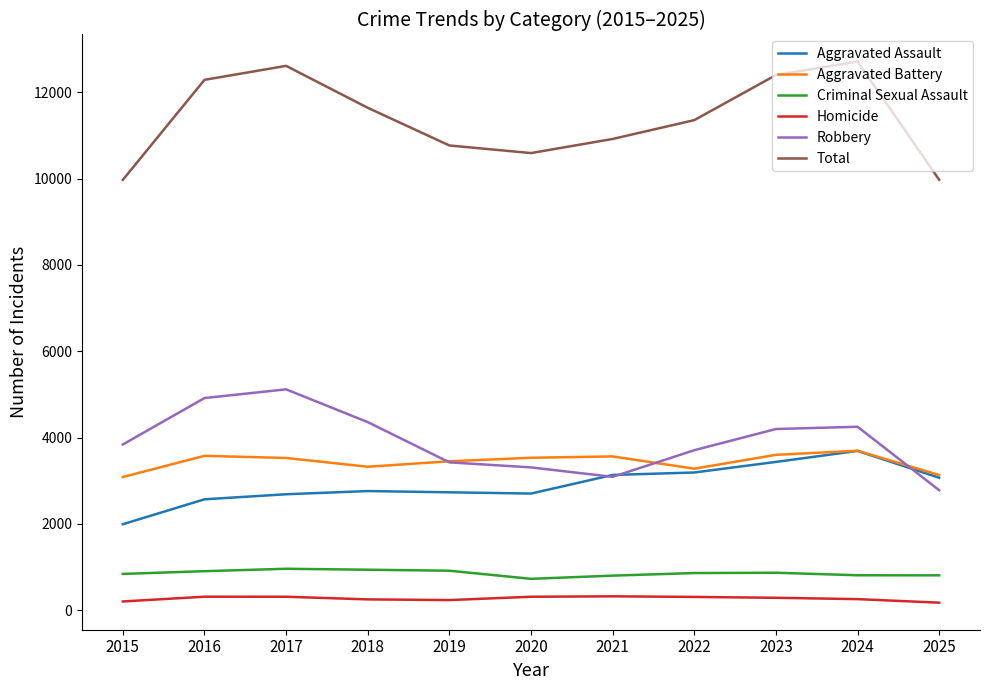

Which series has the largest total across all categories?

Total